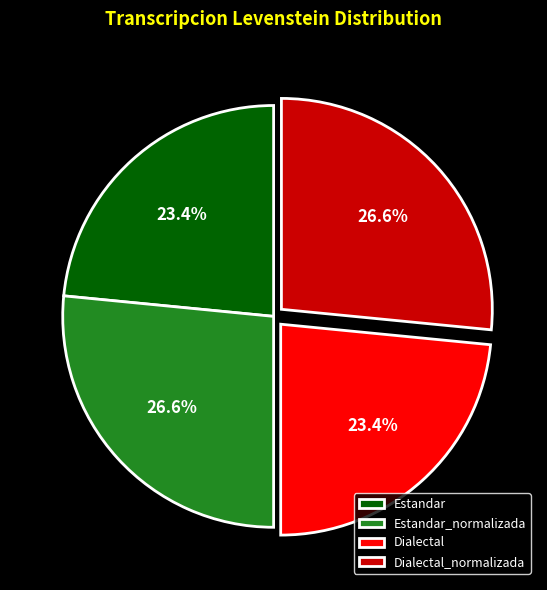

Does any single category account for the majority?

No